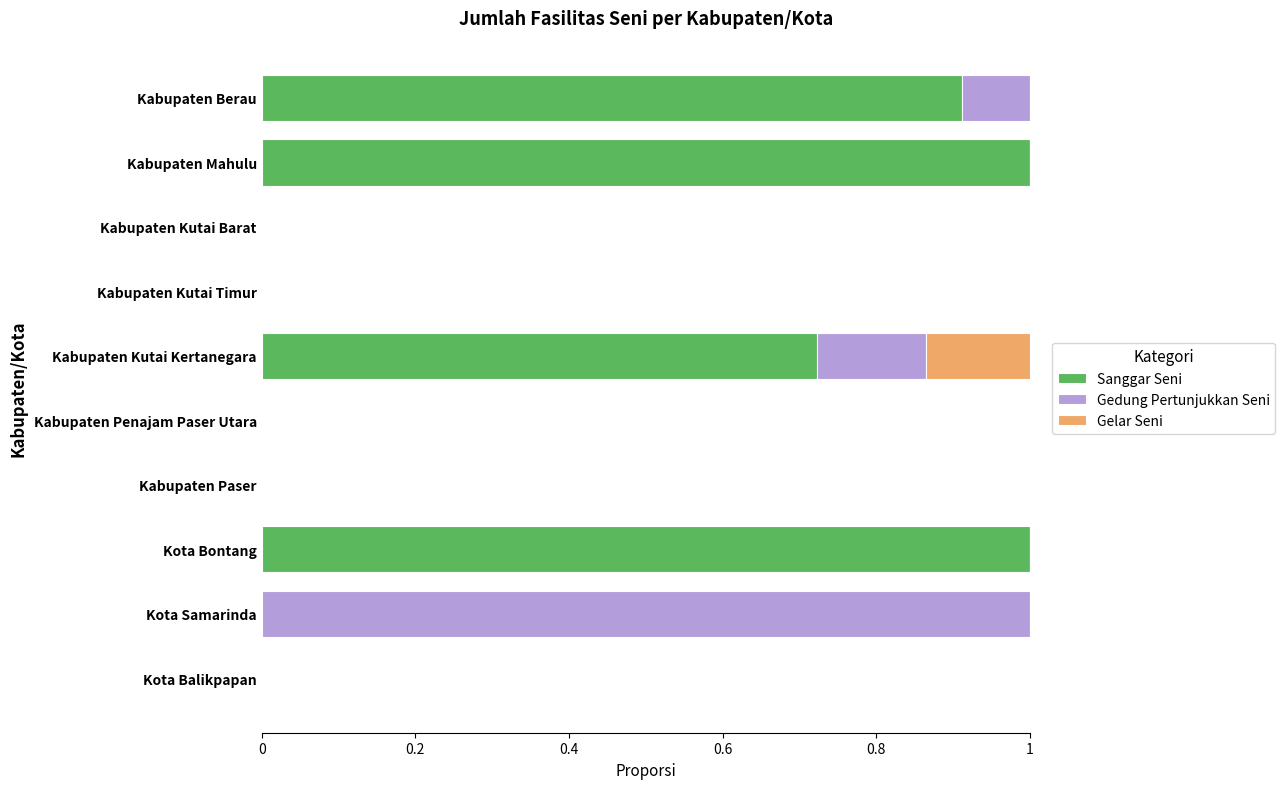

Count the number of categories in the chart.

10